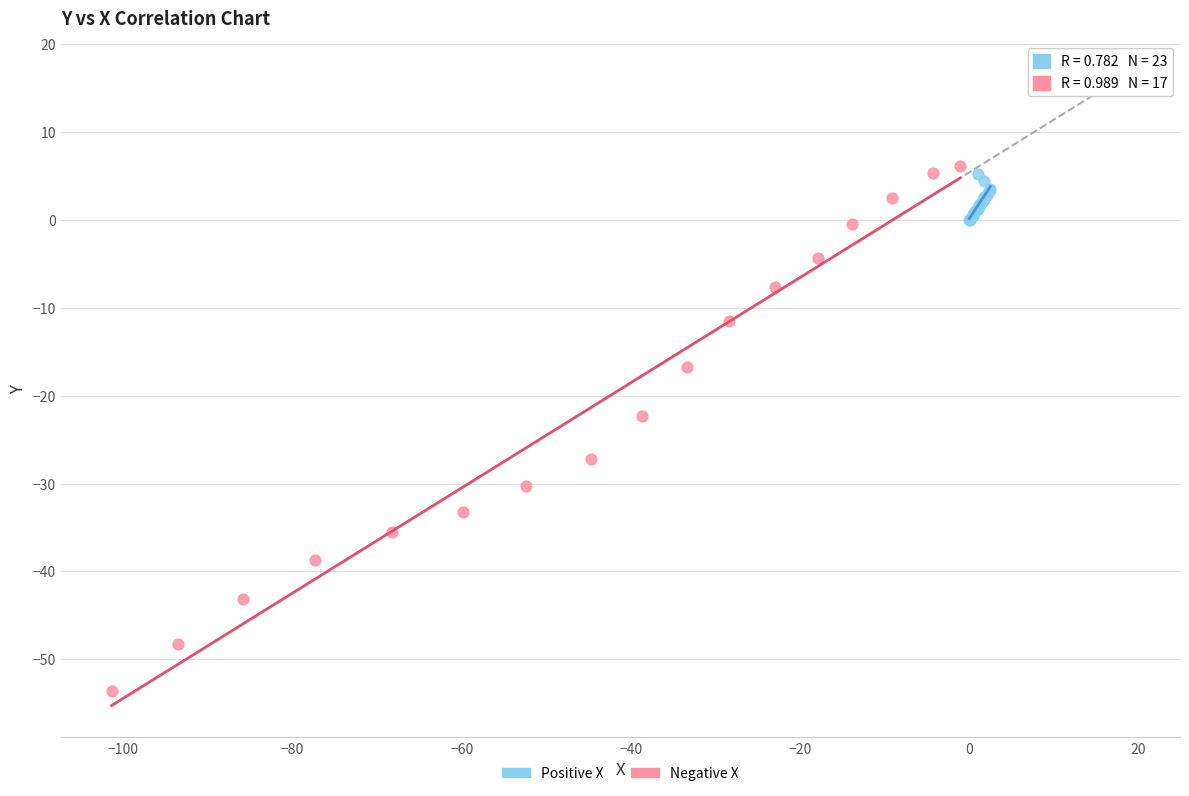

Which series contains the lowest Y value?

Negative X